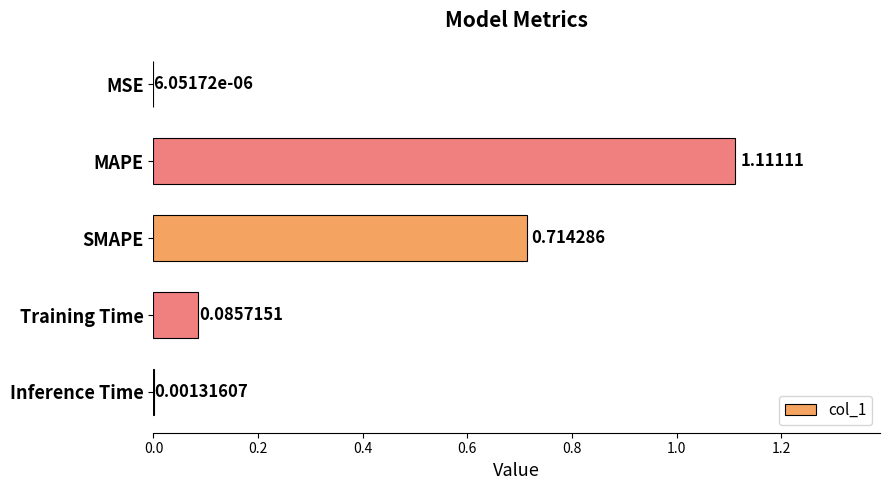

What is the sum of all values?

1.9